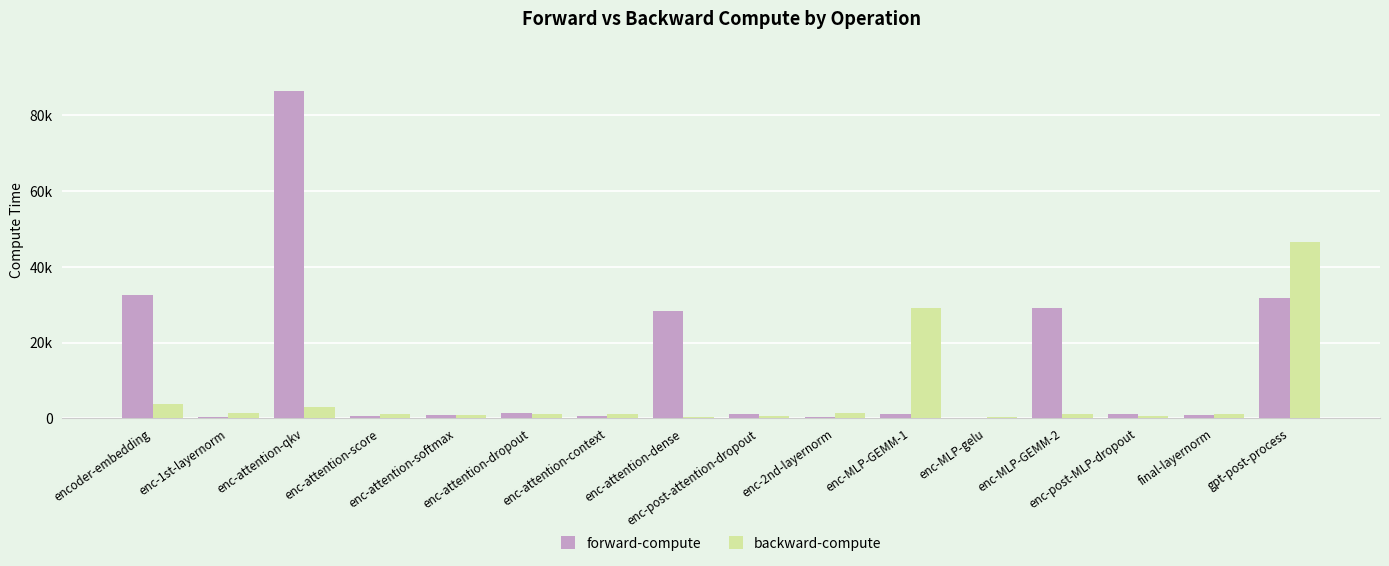

True or false: forward-compute has a value of 503.3 at enc-attention-softmax.

False